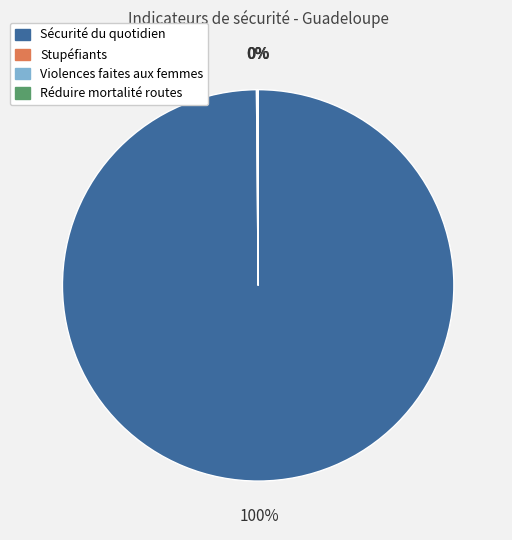

Does any single category account for the majority?

Yes